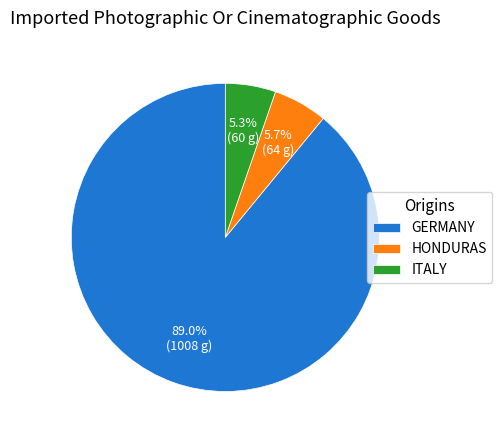

Does GERMANY account for over 50% of the chart?

Yes